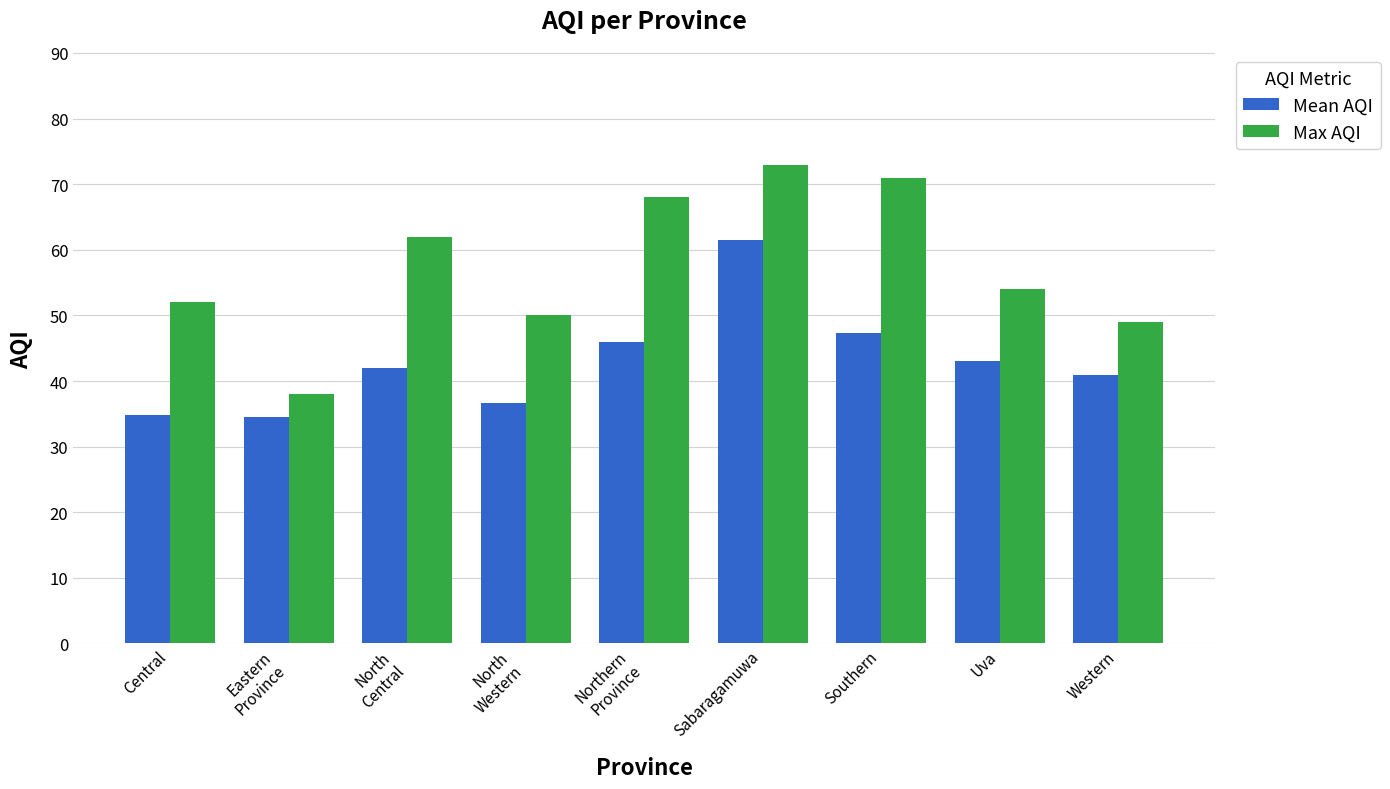

What is the label of the 8th bar from the left?

Uva